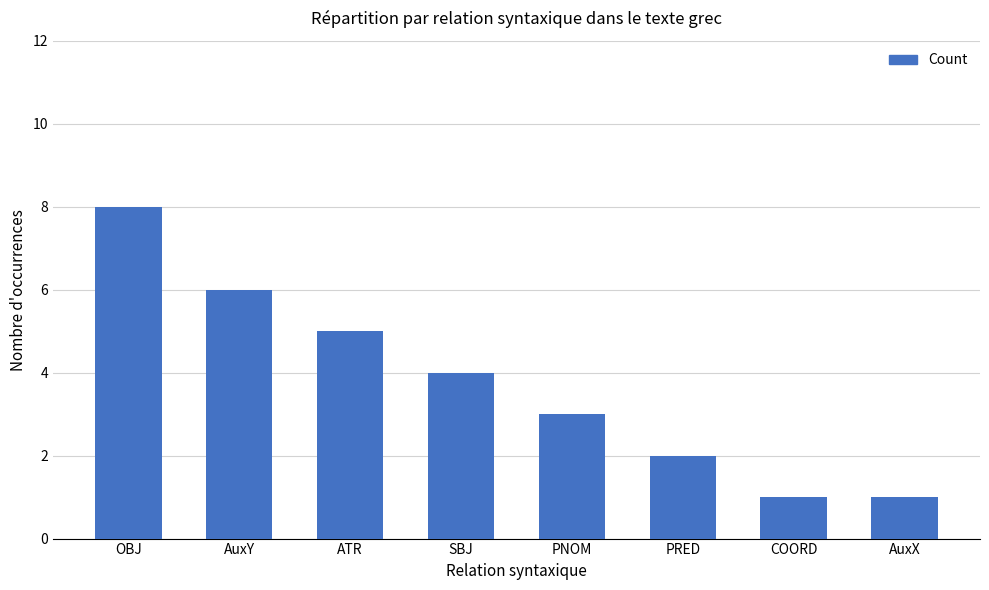

What is the value of the 2nd bar from the left?

6